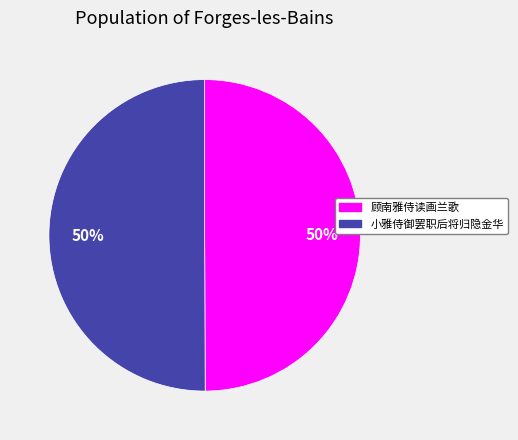

Count the number of slices in the pie.

2